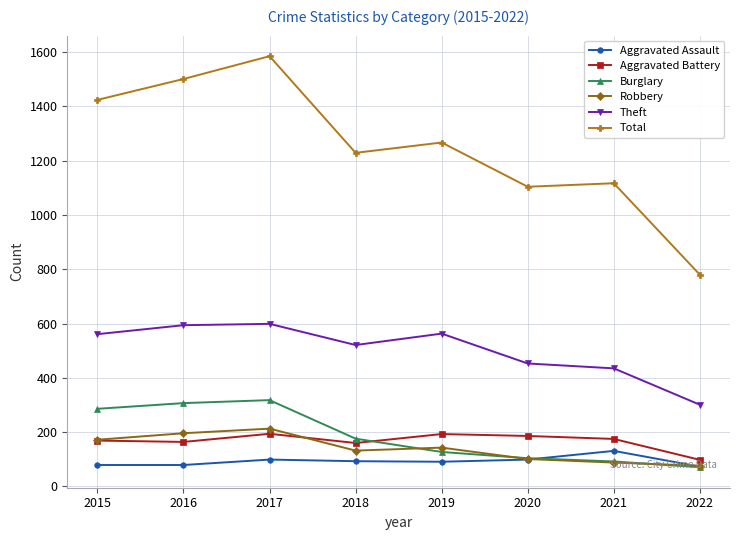

True or false: Robbery and Aggravated Battery cross at least once.

True